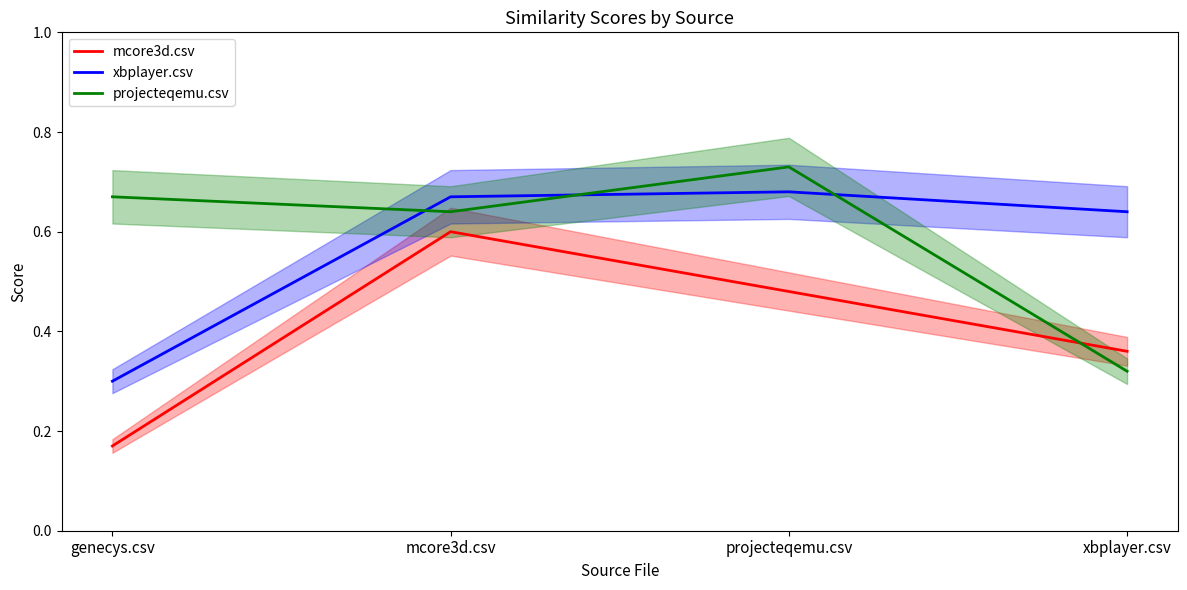

Which series has the widest spread of values?

mcore3d.csv